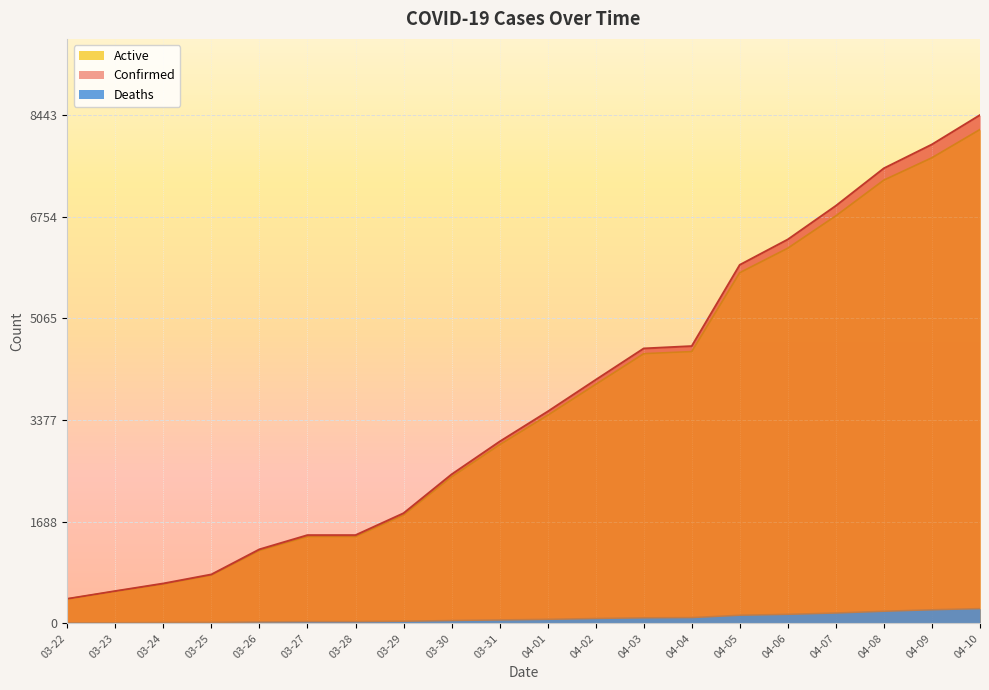

Reading left to right, extract all data points from this chart.

Confirmed: 03-22=407	03-23=536	03-24=662	03-25=812	03-26=1229	03-27=1465	03-28=1465	03-29=1829	03-30=2474	03-31=3019	04-01=3518	04-02=4045	04-03=4566	04-04=4605	04-05=5955	04-06=6377	04-07=6936	04-08=7559	04-09=7955	04-10=8443
Deaths: 03-22=5	03-23=7	03-24=11	03-25=13	03-26=21	03-27=26	03-28=26	03-29=32	03-30=44	03-31=54	04-01=64	04-02=78	04-03=89	04-04=93	04-05=132	04-06=147	04-07=169	04-08=198	04-09=223	04-10=242
Active: 03-22=402	03-23=529	03-24=651	03-25=799	03-26=1208	03-27=1439	03-28=1439	03-29=1797	03-30=2430	03-31=2965	04-01=3454	04-02=3967	04-03=4477	04-04=4512	04-05=5823	04-06=6230	04-07=6767	04-08=7361	04-09=7732	04-10=8201